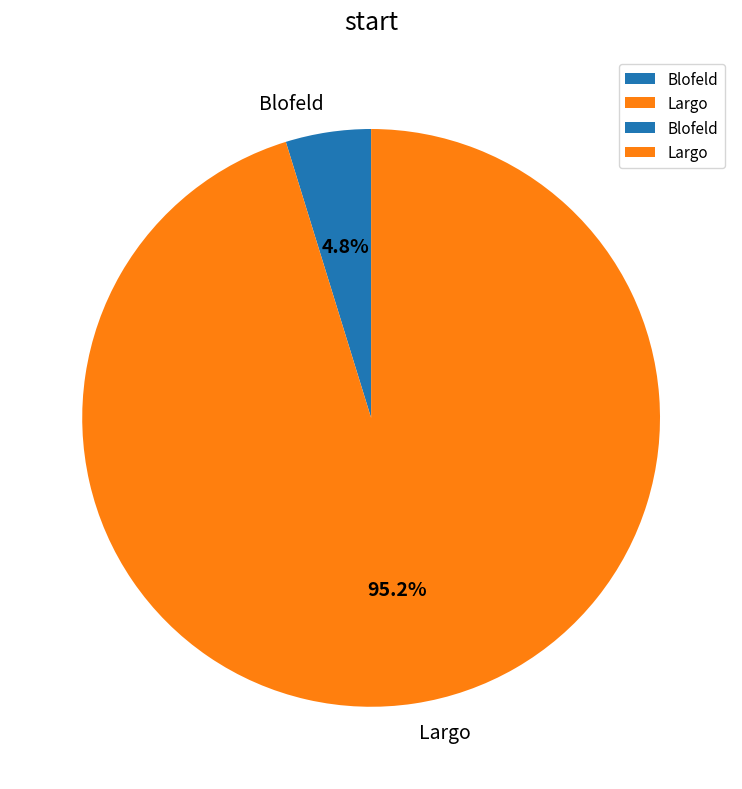

What percentage is NOT represented by Largo?

4.8%